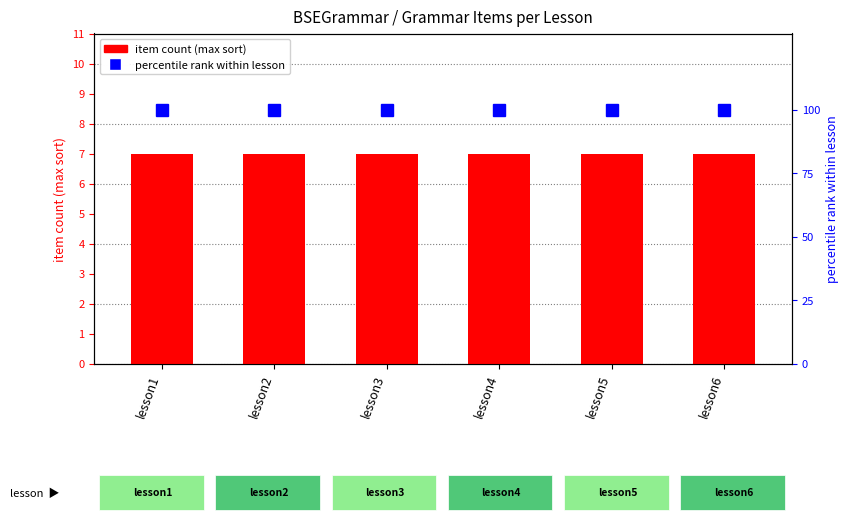

At which category does the chart reach its minimum across all series?

lesson1